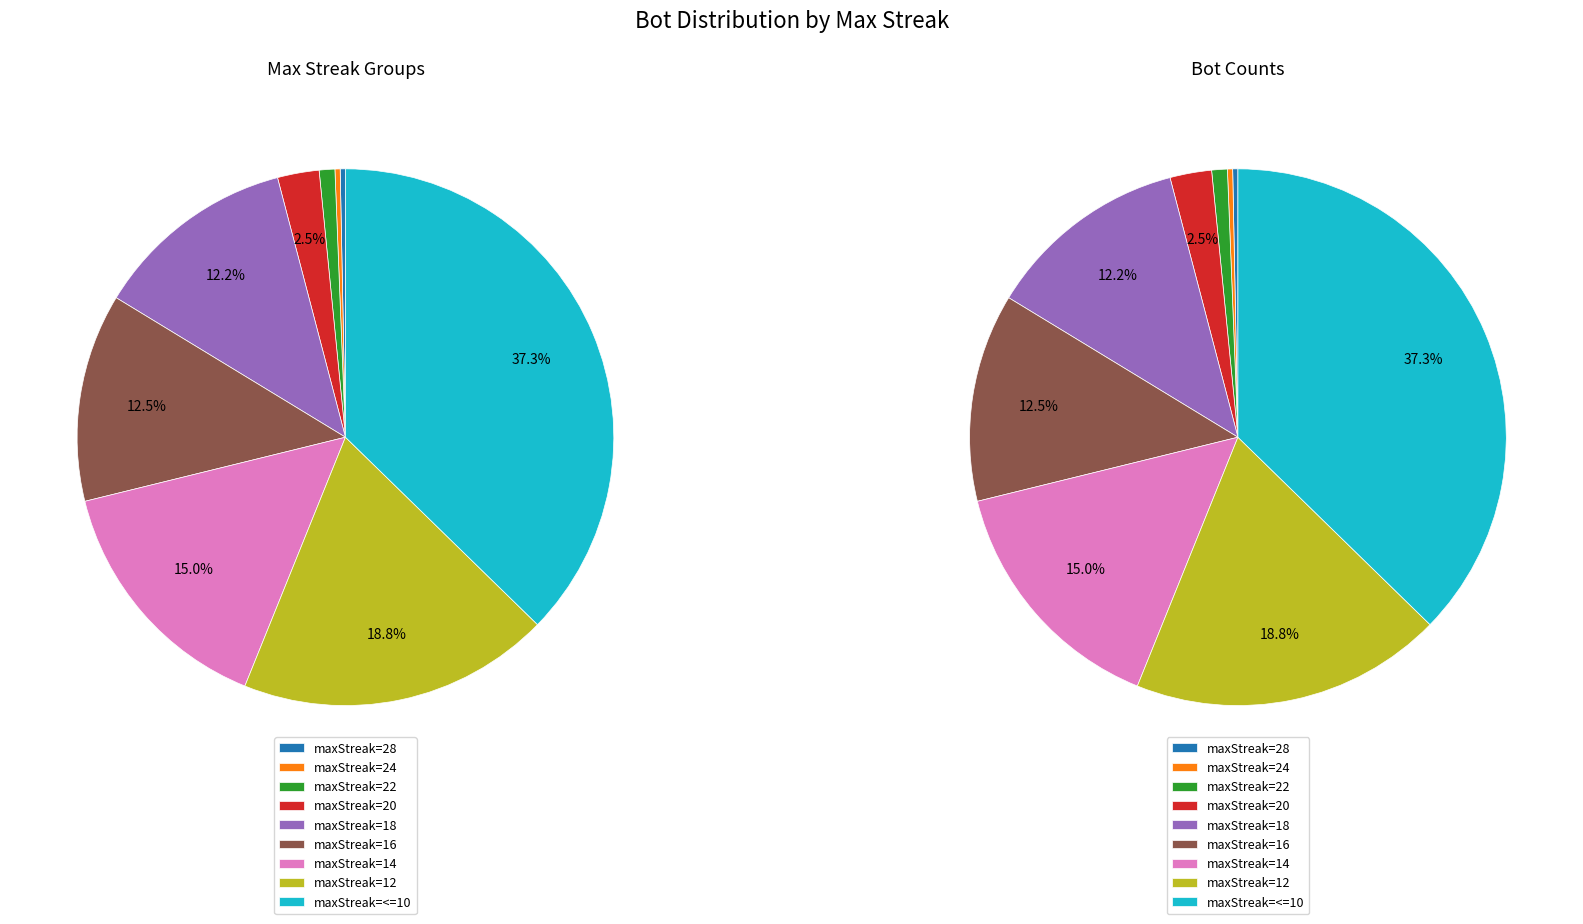

To the nearest percent, what is the average slice percentage?

11%